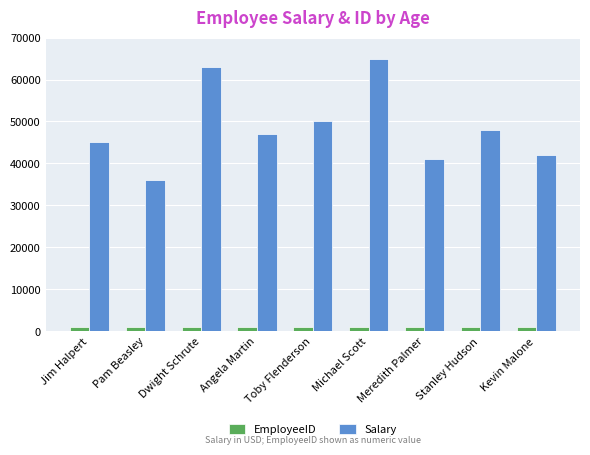

What is the difference between the second highest and second lowest values in the EmployeeID series?

6